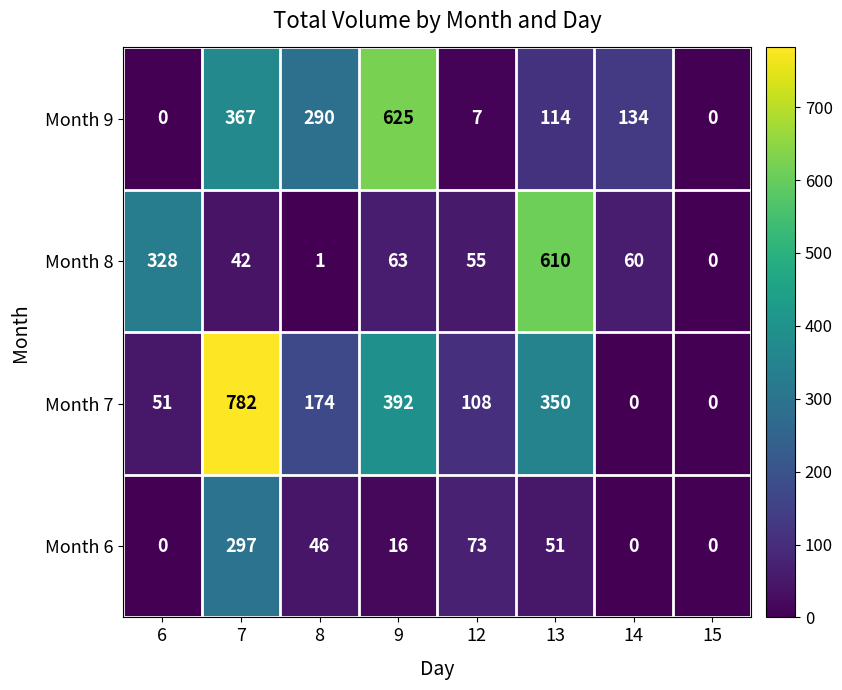

The value of Month 8 at 9 is 35. True or false?

False